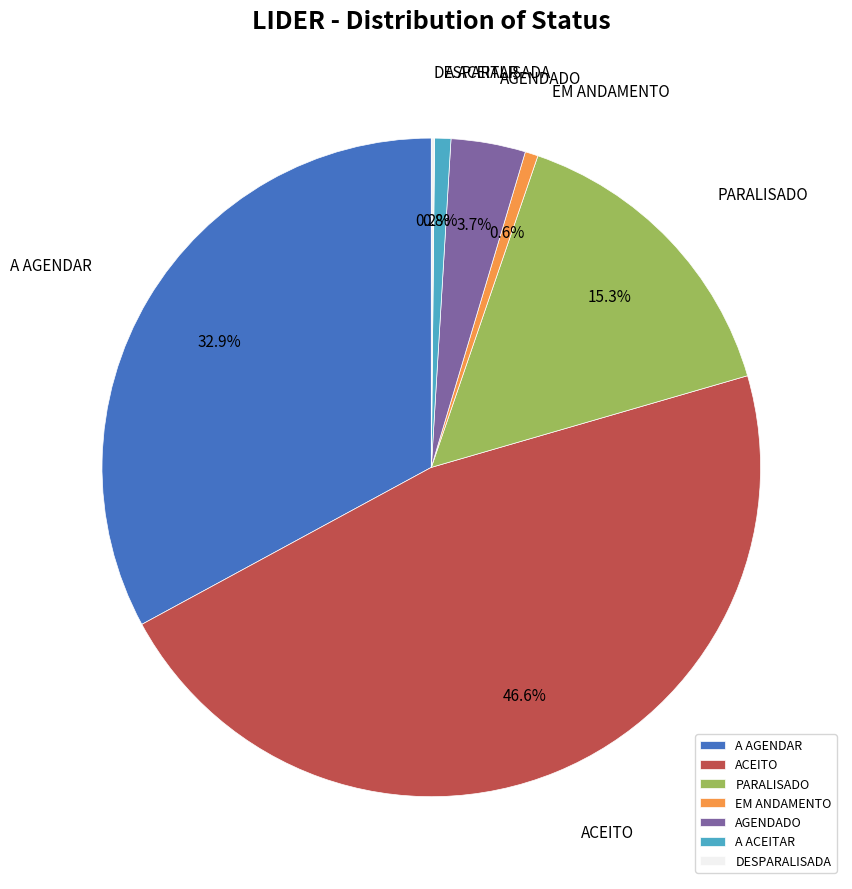

Is EM ANDAMENTO the majority of the pie?

No